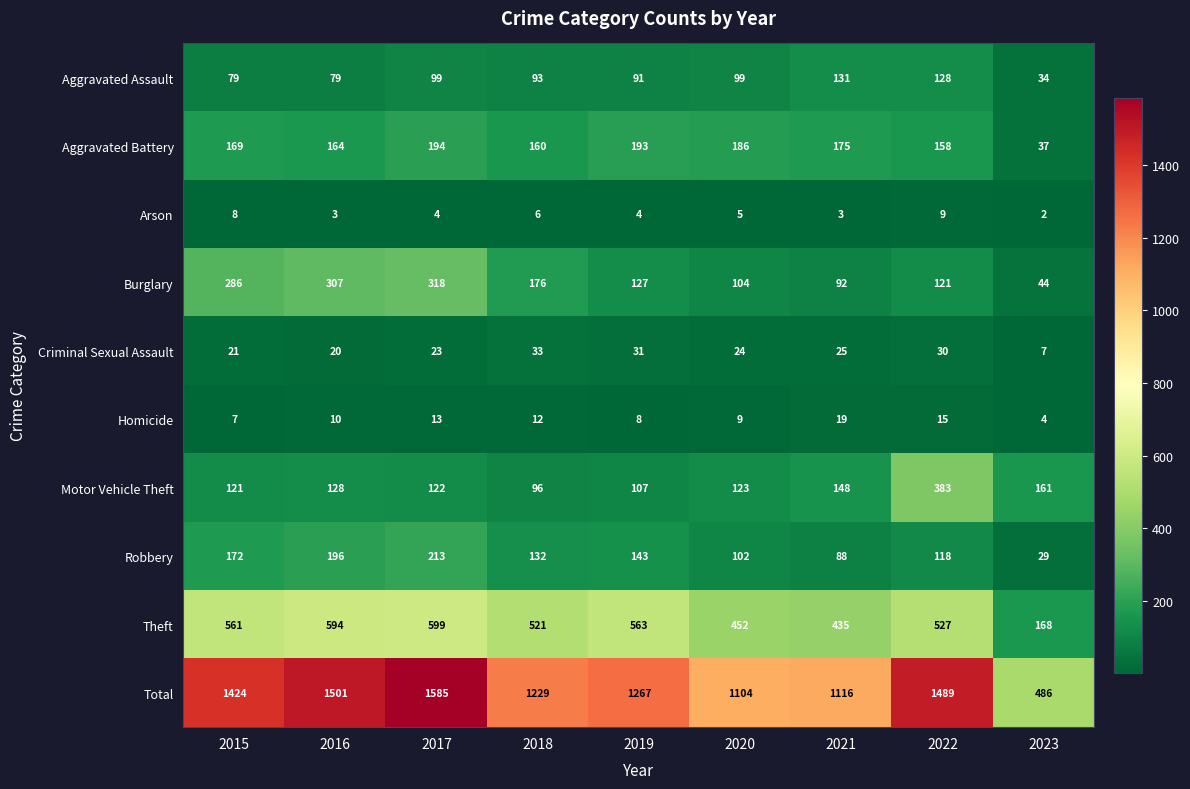

The value of Total at 2019 is 1267. True or false?

True